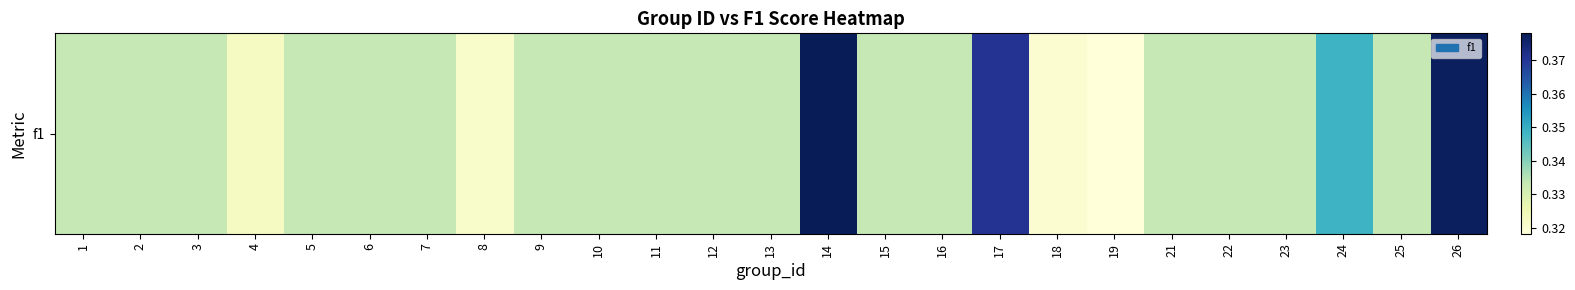

Rank the categories by value from lowest to highest.

19, 18, 8, 4, 22, 1, 2, 3, 5, 6, 7, 9, 10, 11, 12, 13, 15, 16, 21, 23, 25, 24, 17, 26, 14